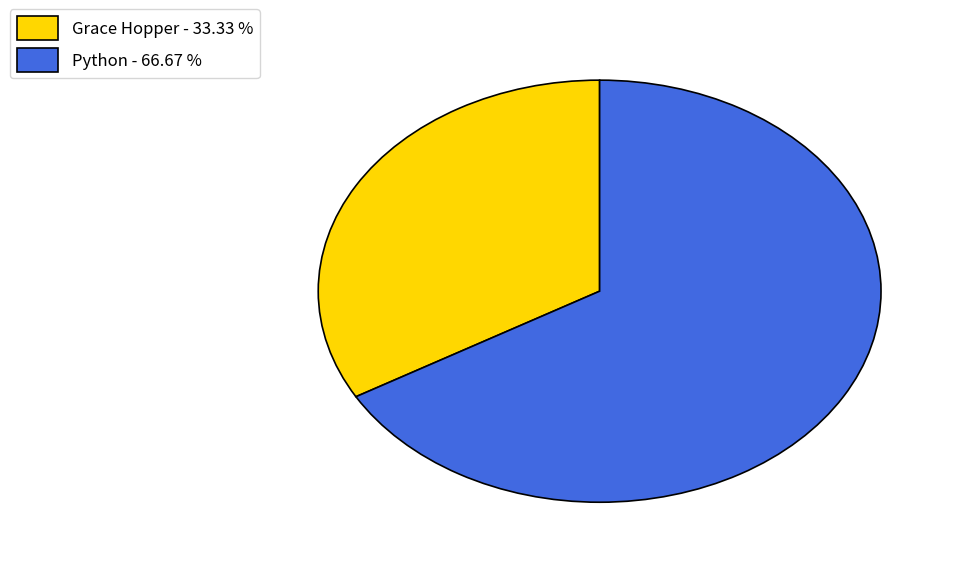

The Grace Hopper slice represents 33% of the pie. True or false?

True